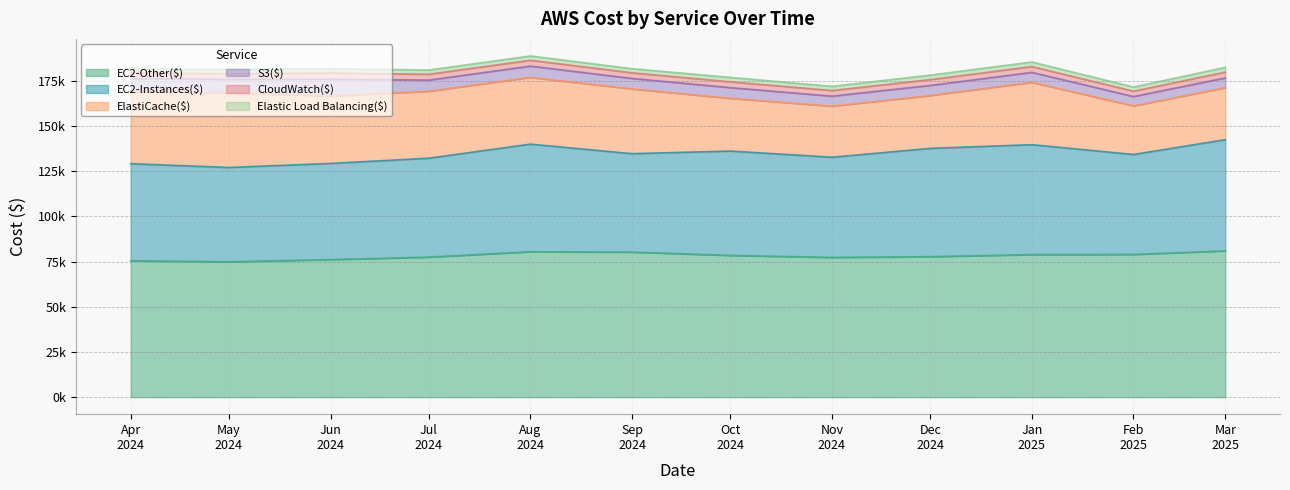

Rank the series by their maximum value, from lowest to highest.

Elastic Load Balancing($), CloudWatch($), S3($), ElastiCache($), EC2-Instances($), EC2-Other($)